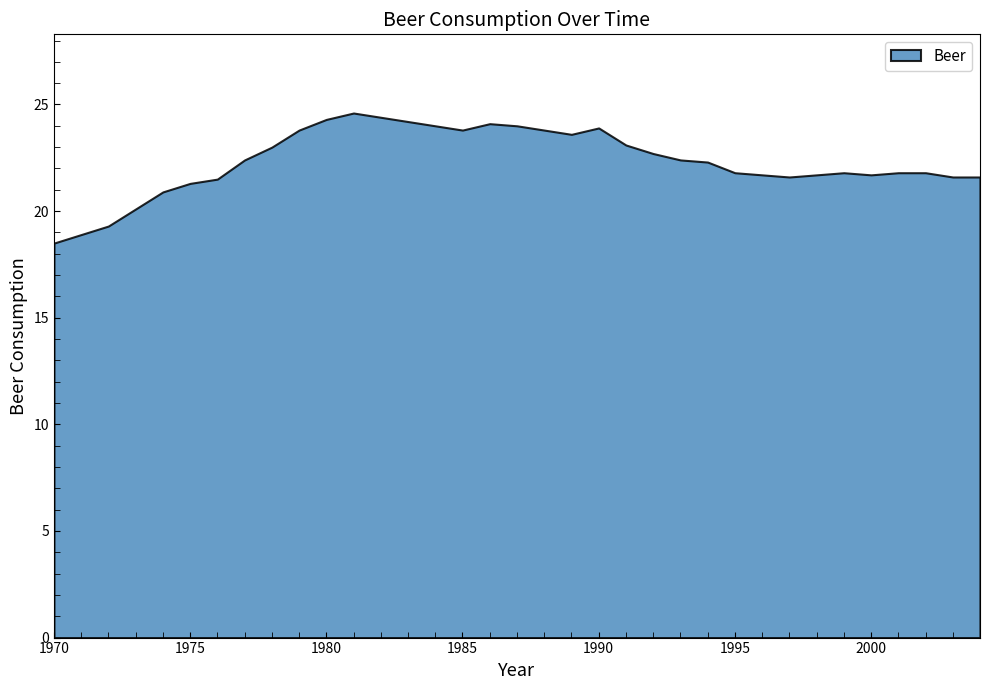

Rank the categories by value from lowest to highest.

1970, 1971, 1972, 1973, 1974, 1975, 1976, 1997, 2003, 2004, 1996, 1998, 2000, 1995, 1999, 2001, 2002, 1994, 1977, 1993, 1992, 1978, 1991, 1989, 1979, 1985, 1988, 1990, 1984, 1987, 1986, 1983, 1980, 1982, 1981